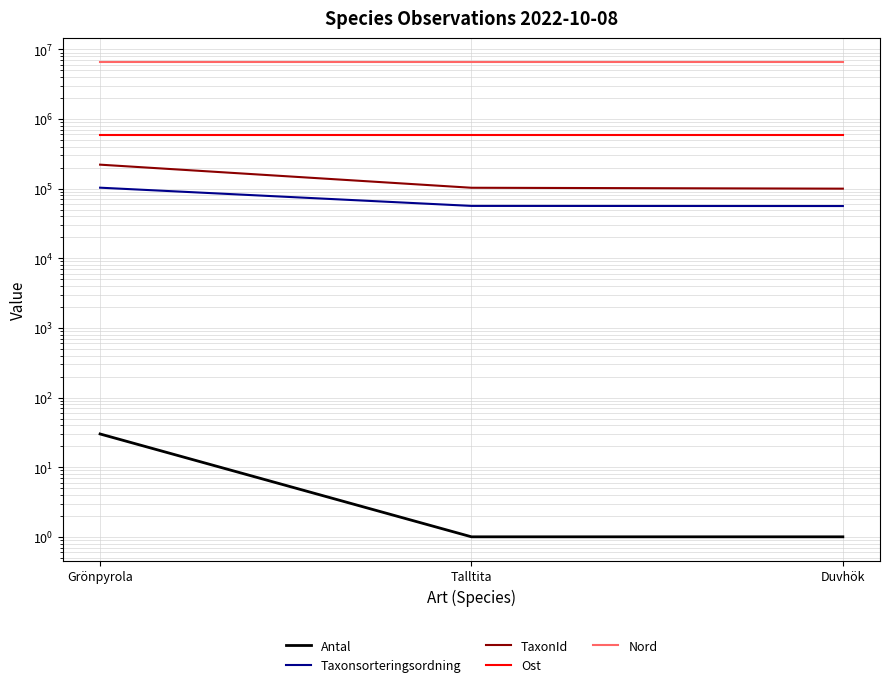

Is the value of Antal at Duvhök greater than the value of Ost at Duvhök?

No